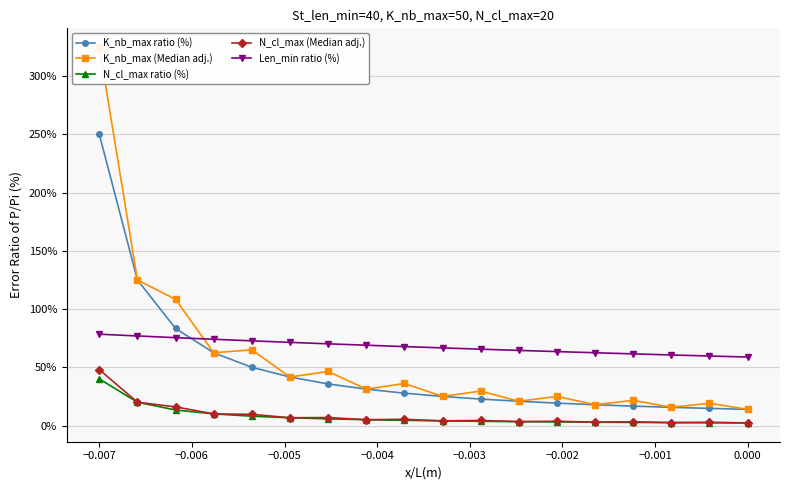

What is the maximum value for Len_min ratio (%)?

78.4